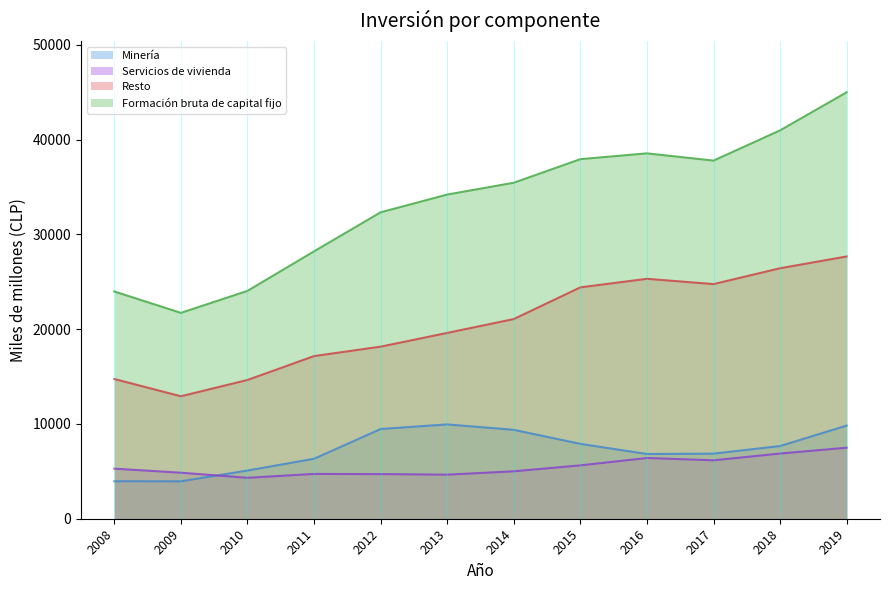

True or false: Minería and Formación bruta de capital fijo intersect in this chart.

False